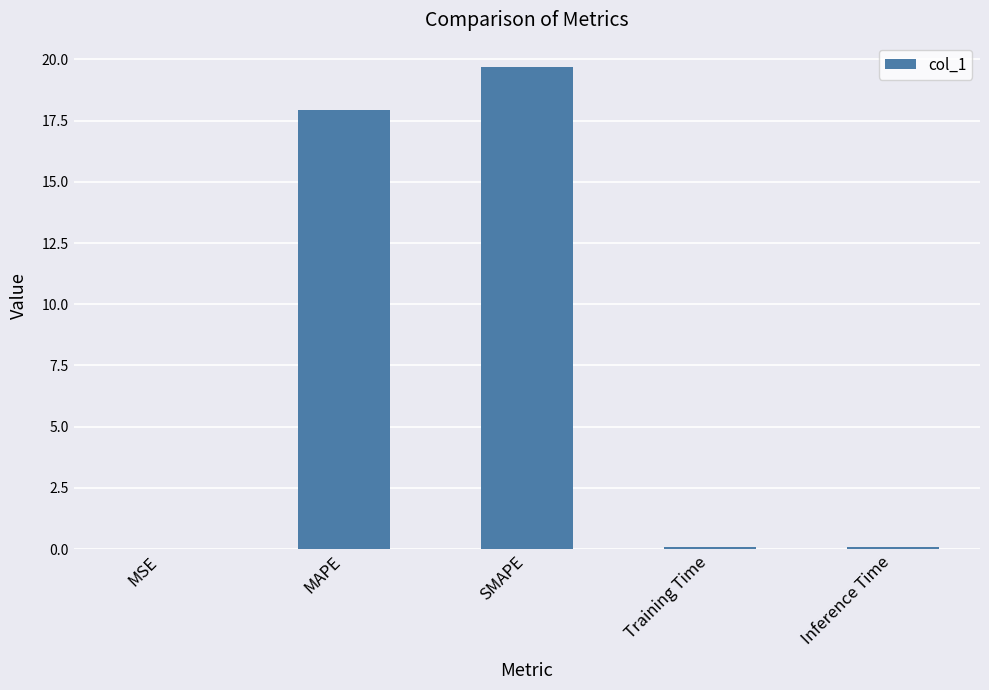

Is it true that the value at MAPE is 30.3?

False